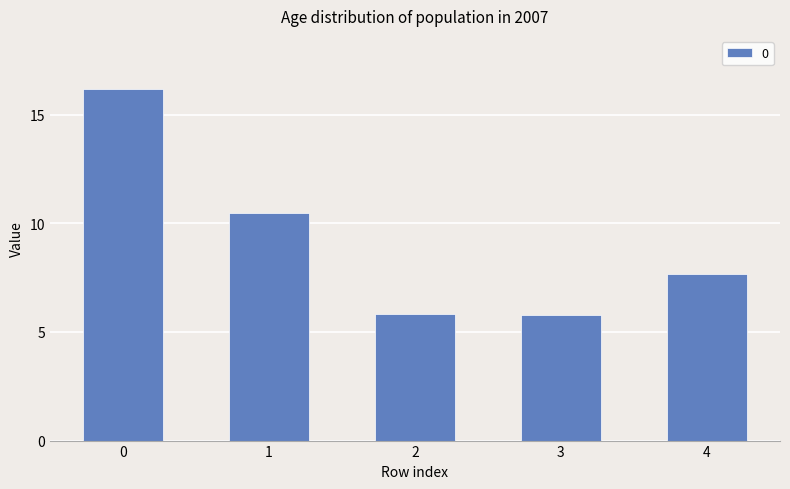

What is the value of the 2nd bar from the left?

10.5